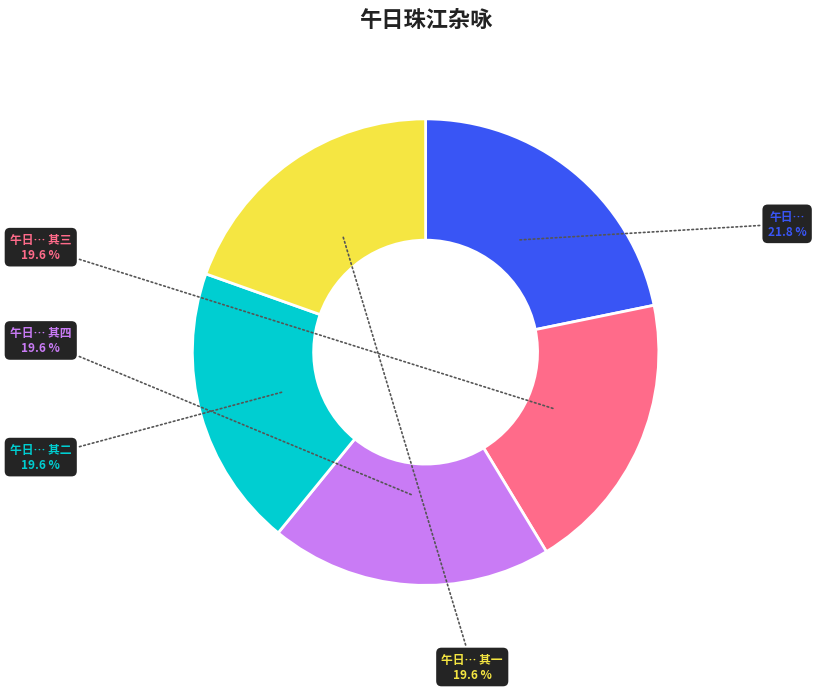

Is there any slice that represents more than half of the pie?

No